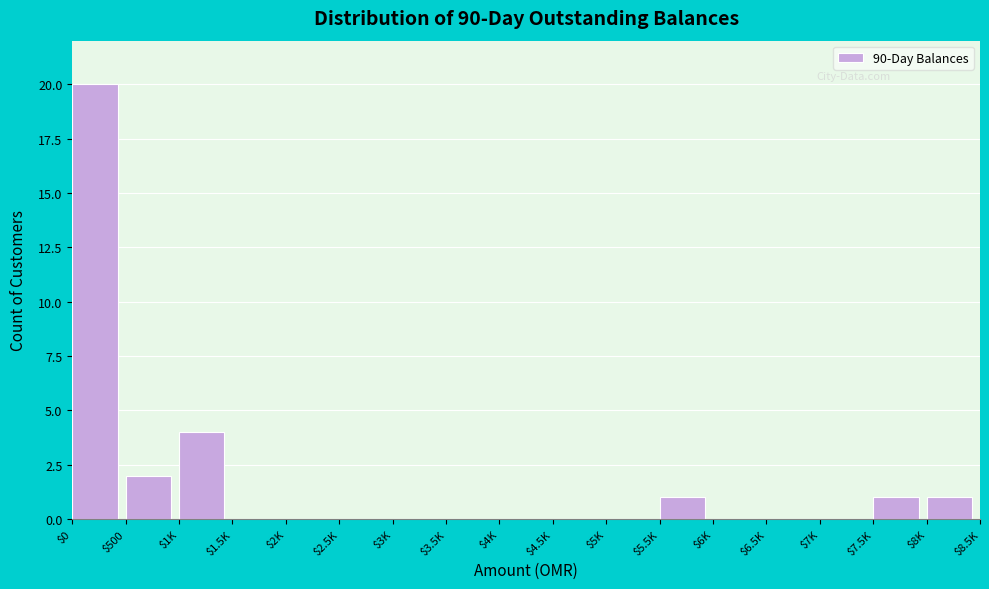

The value at $5K is -9. True or false?

False